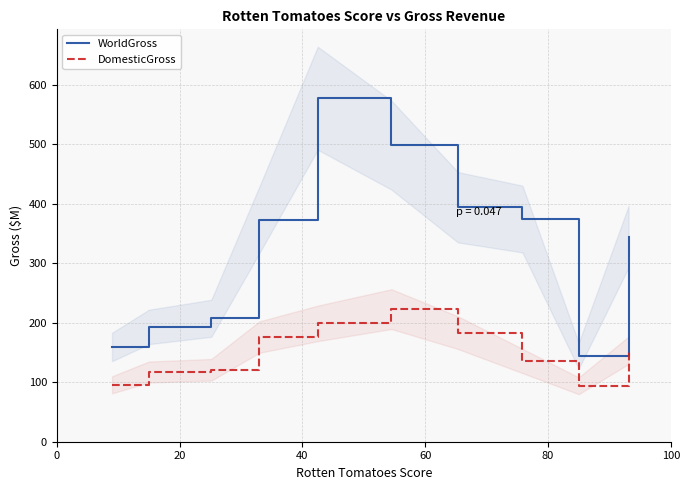

What is the lowest value of the DomesticGross series?

94.1